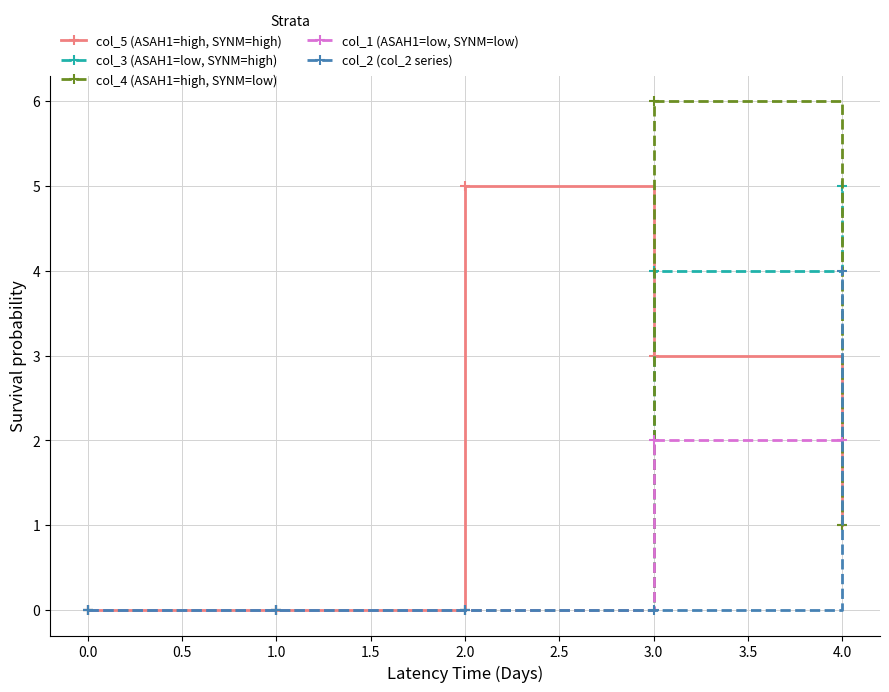

Which series has the widest spread of values?

col_4 (ASAH1=high, SYNM=low)